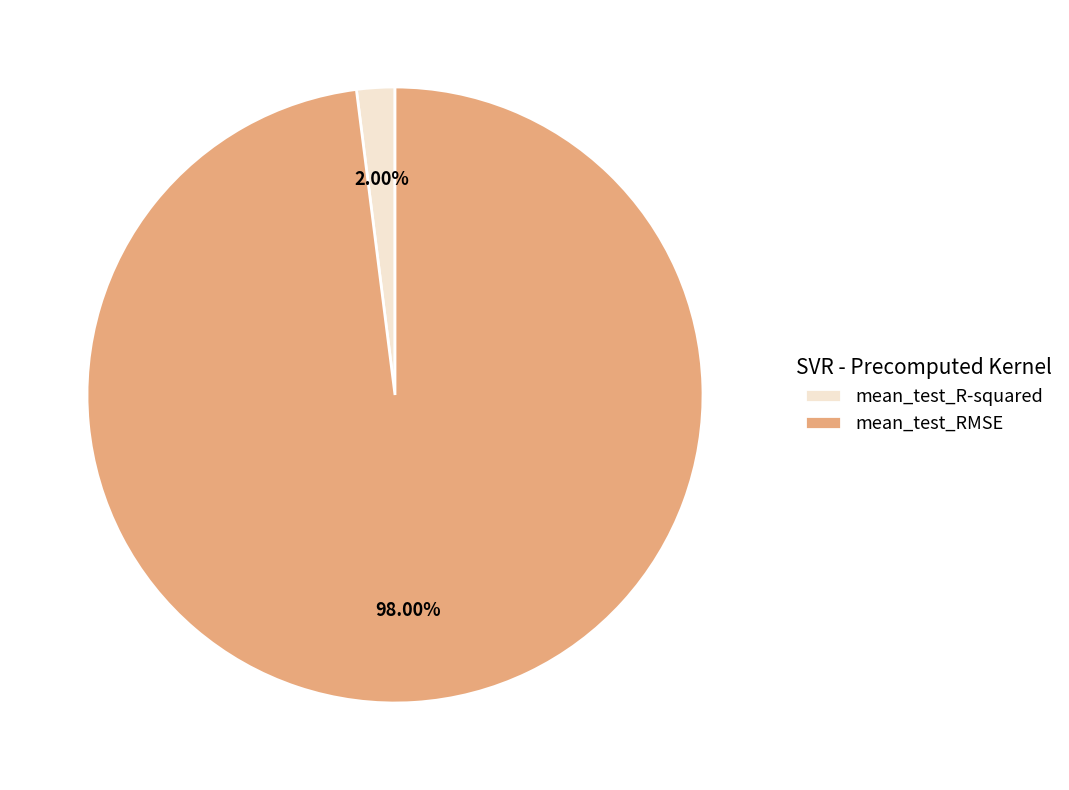

Count the number of slices in the pie.

2